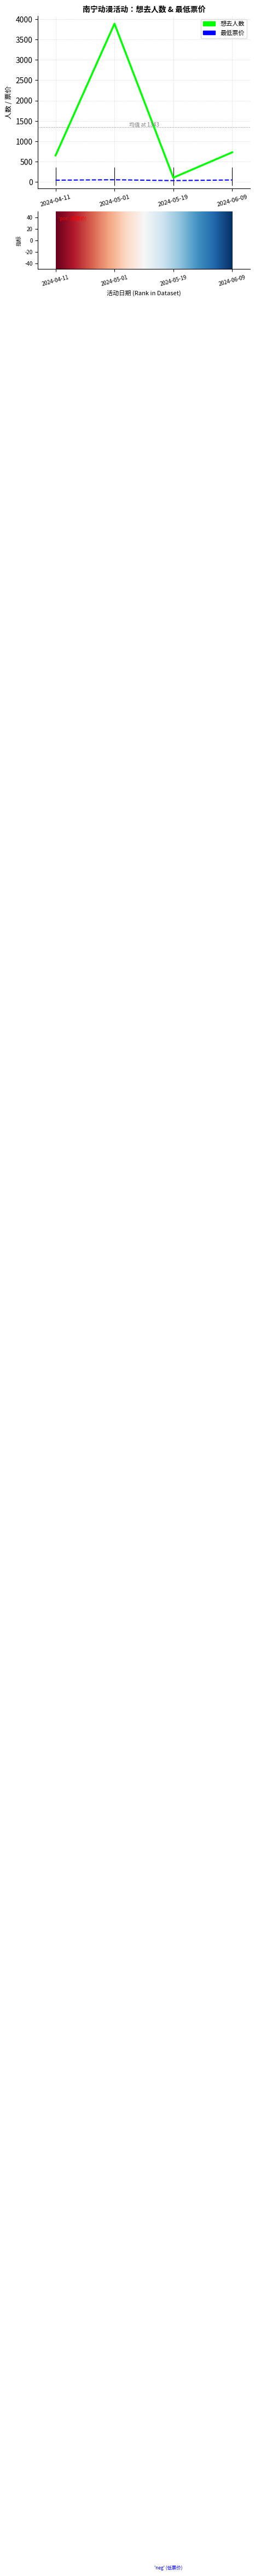

Is the value of 想去人数 at 2024-05-01 greater than the value of 最低票价 at 2024-06-09?

Yes